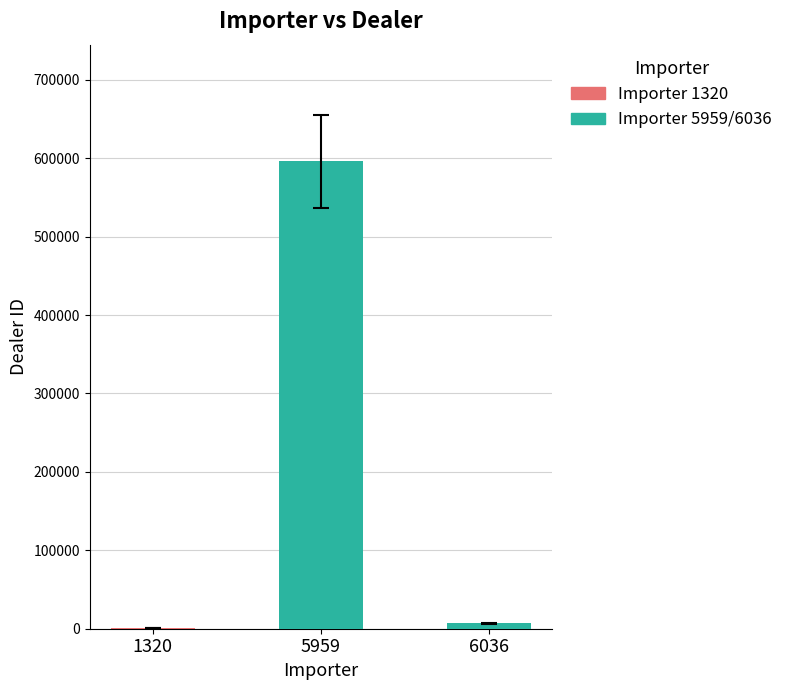

Is it true that the value at 5959 is 240762?

False